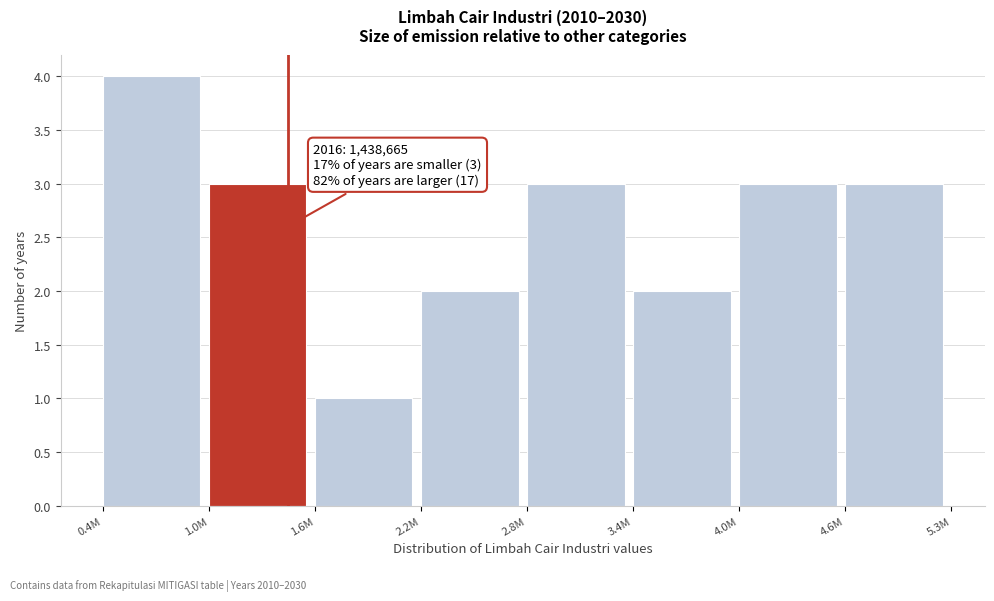

Reading left to right, list all the values displayed in this chart.

4	3	1	2	3	2	3	3